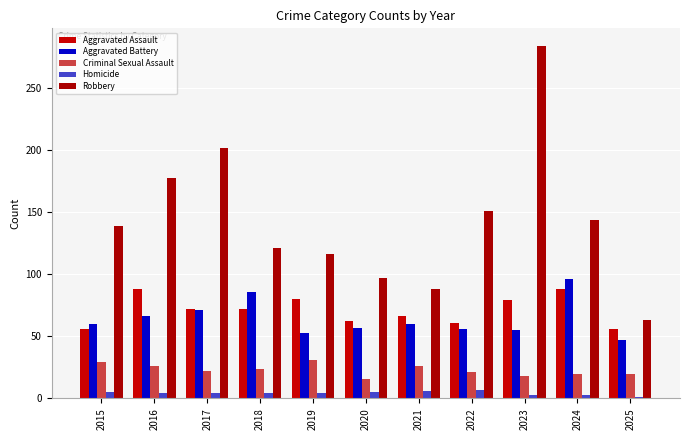

What are all the series names shown in the legend?

Aggravated Assault, Aggravated Battery, Criminal Sexual Assault, Homicide, Robbery